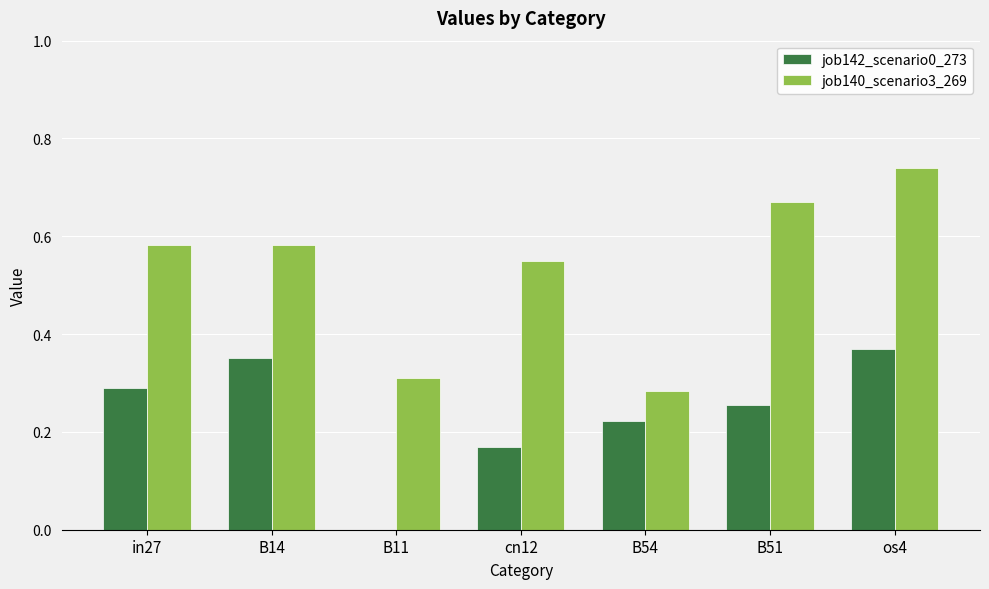

Are the bars horizontal?

No